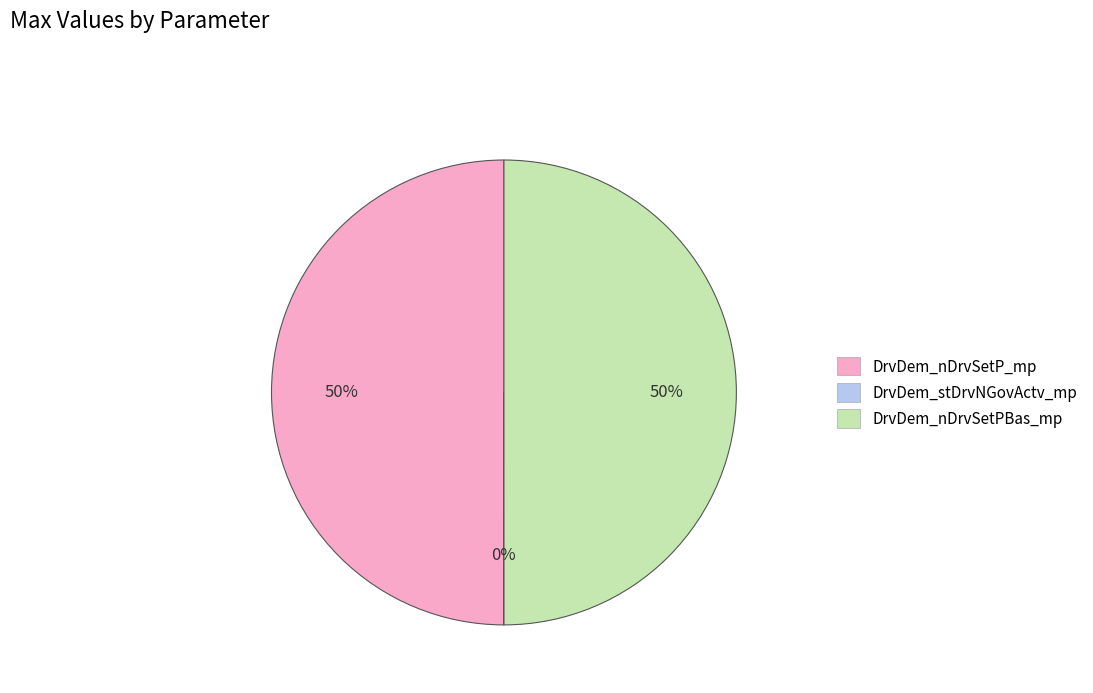

To the nearest percent, what is the difference between the largest and smallest slice percentages?

50%